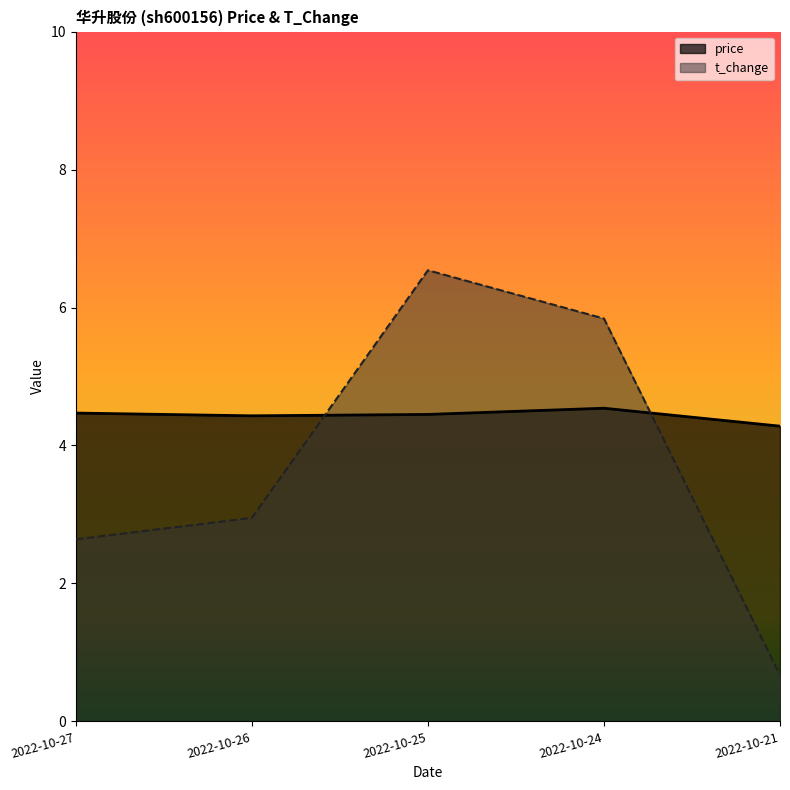

Which series has the largest total across all categories?

price